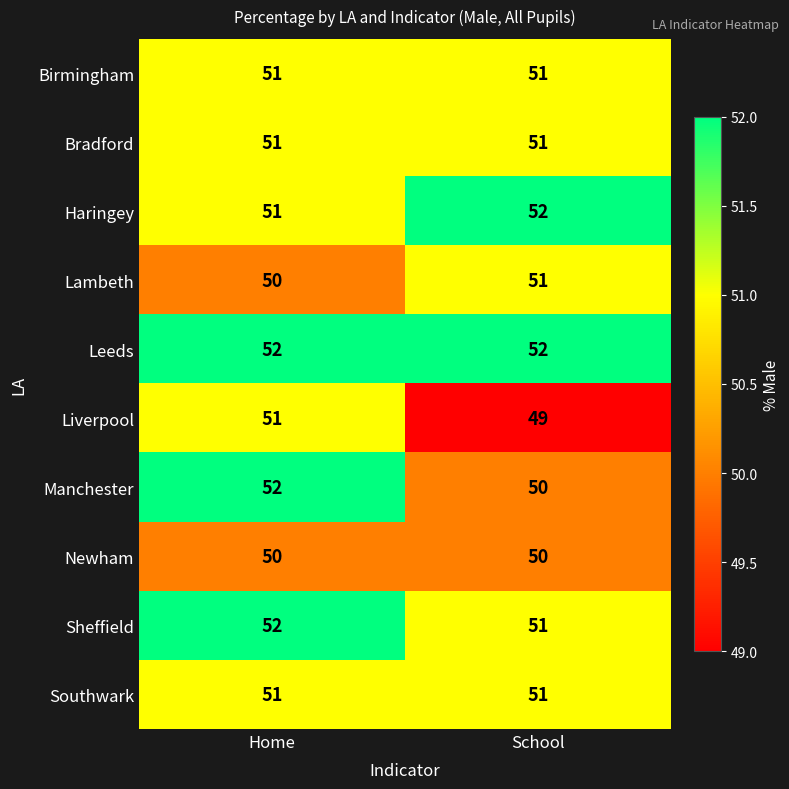

What is the maximum value shown in the chart?

52